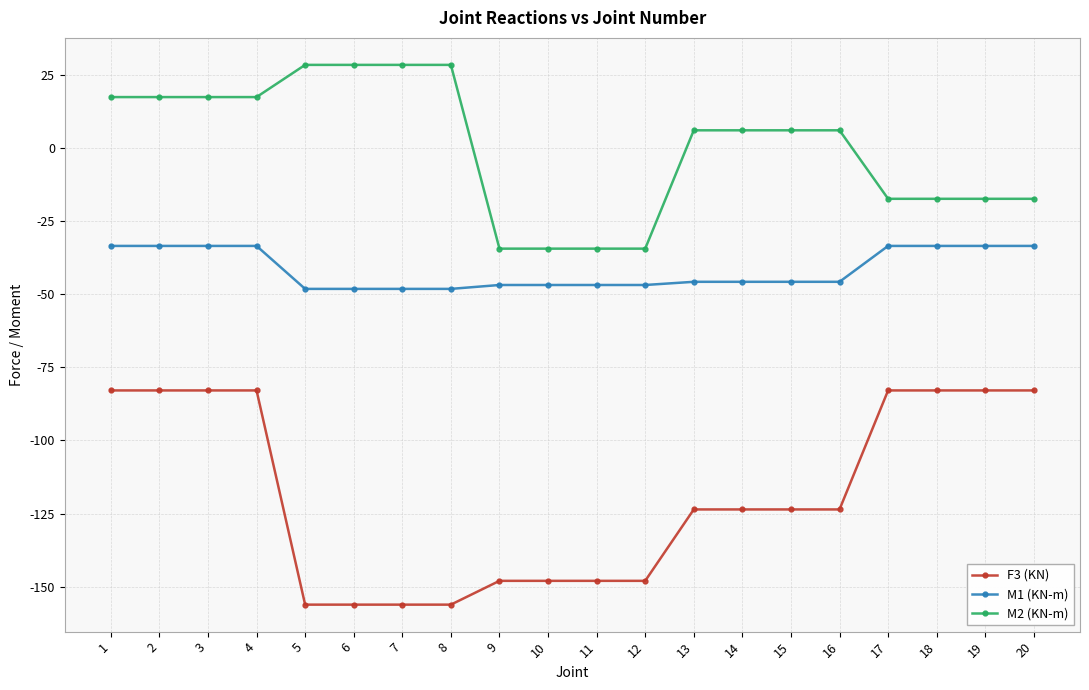

Rank the series at 1 from lowest to highest value.

F3 (KN), M1 (KN-m), M2 (KN-m)